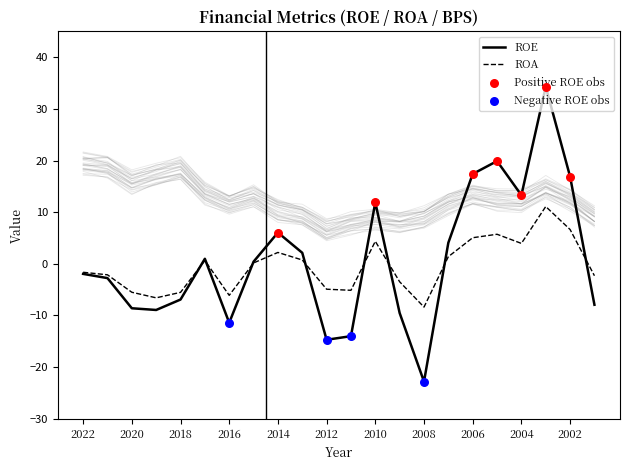

Which series has the widest spread of Y values?

ROE